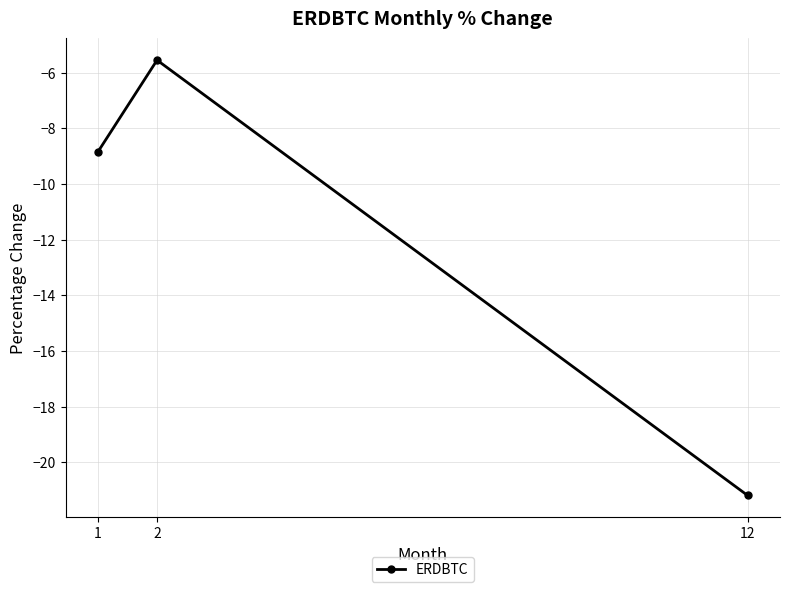

True or false: the data shows -30.5 at 12.

False